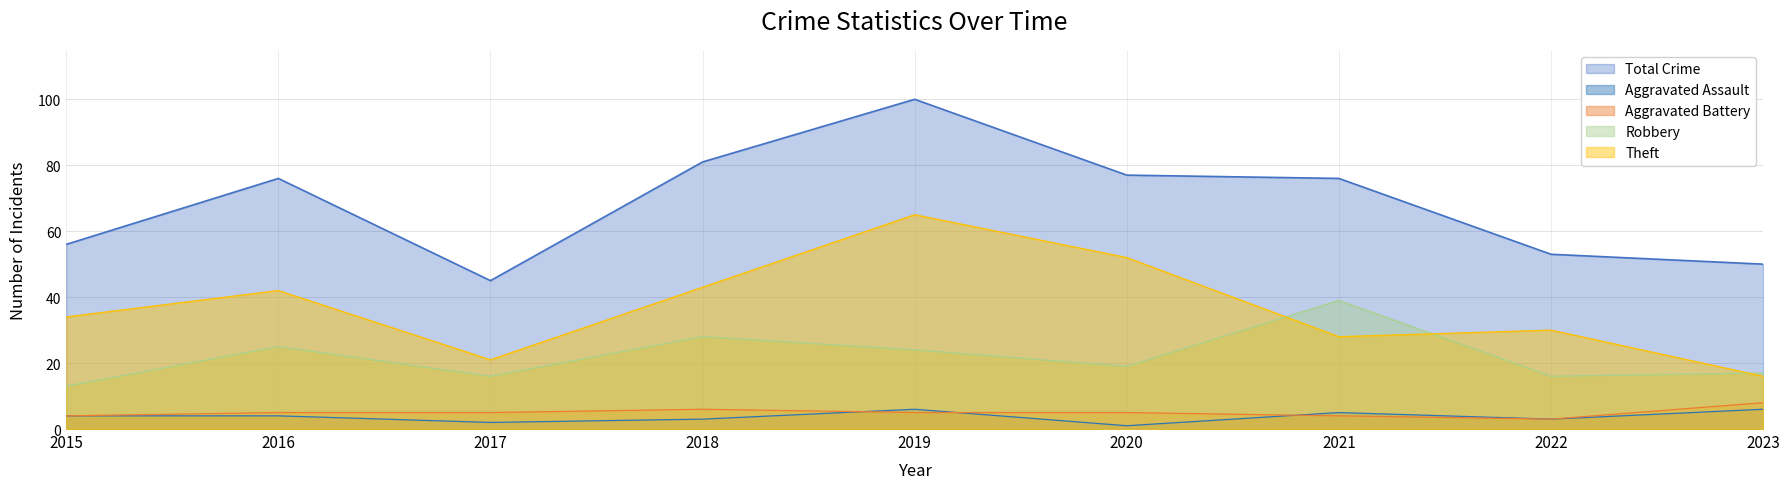

What is the average value of the Aggravated Assault series?

4